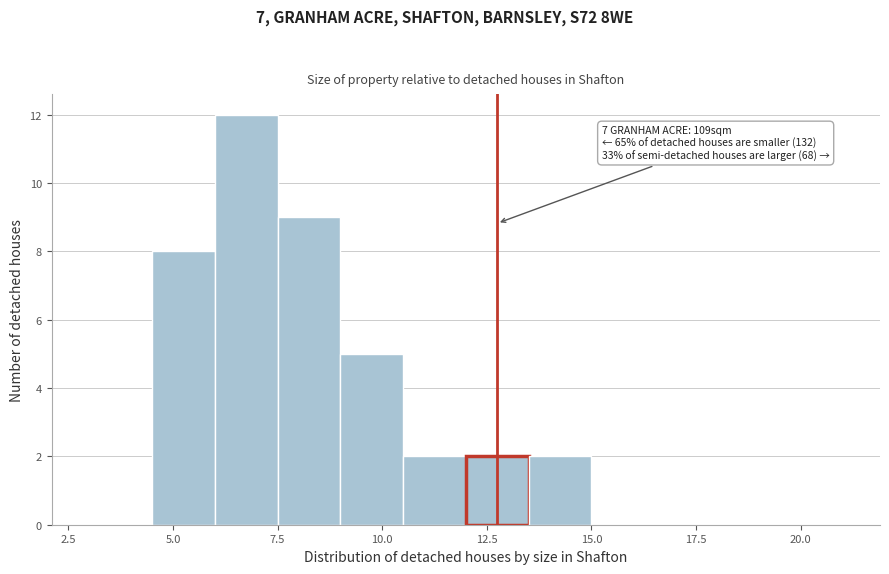

Read against the x-axis, roughly where is the centre of the tallest bar?

7.0